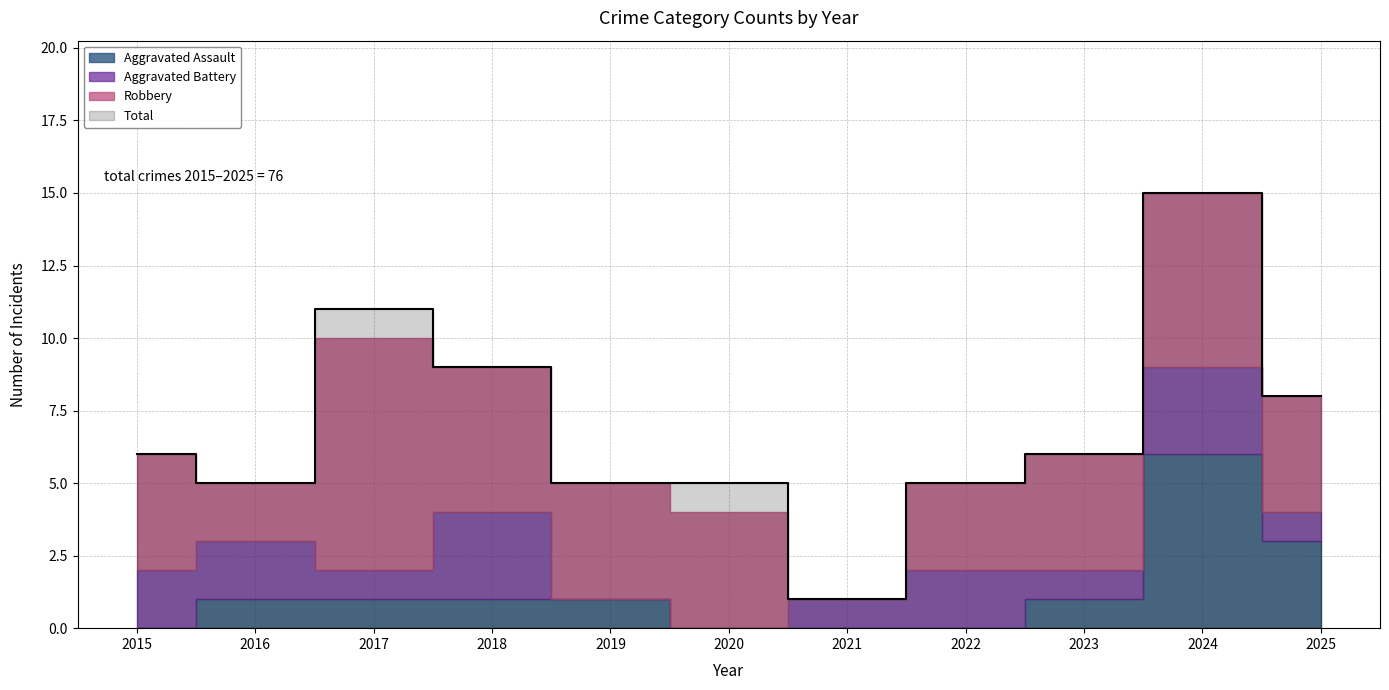

What is the sum of all Aggravated Battery values?

16